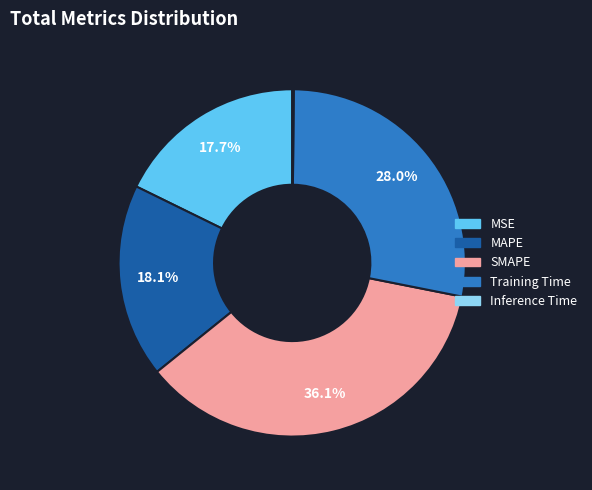

What percentage is the MAPE slice, to the nearest percent?

18%